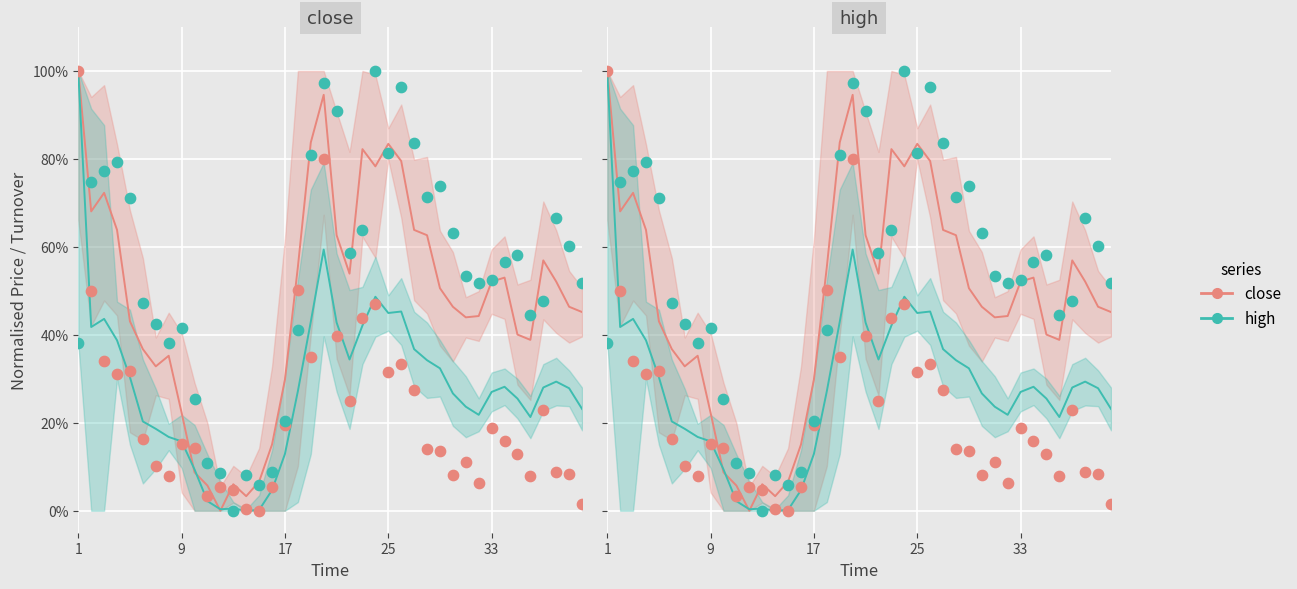

What is the total value across all series at high?

2.3